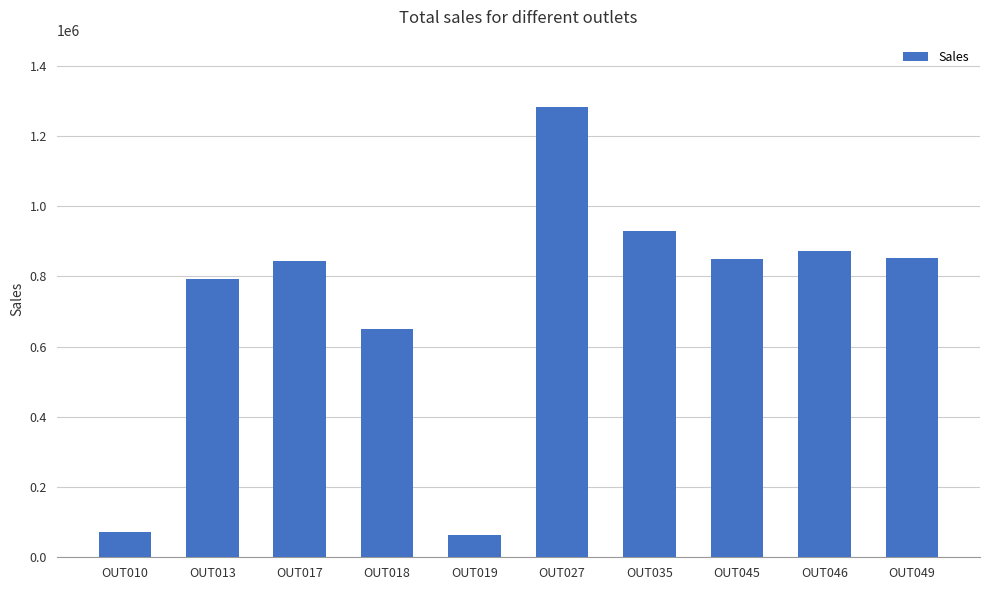

What value does the data have at OUT045?

849122.7